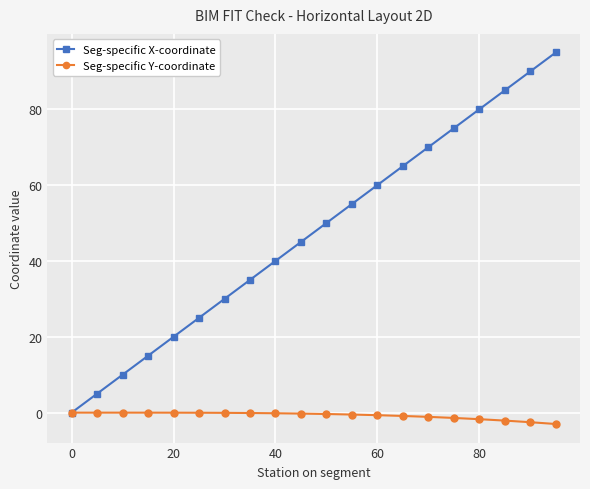

What is the lowest value of the Seg-specific Y-coordinate series?

-3.0